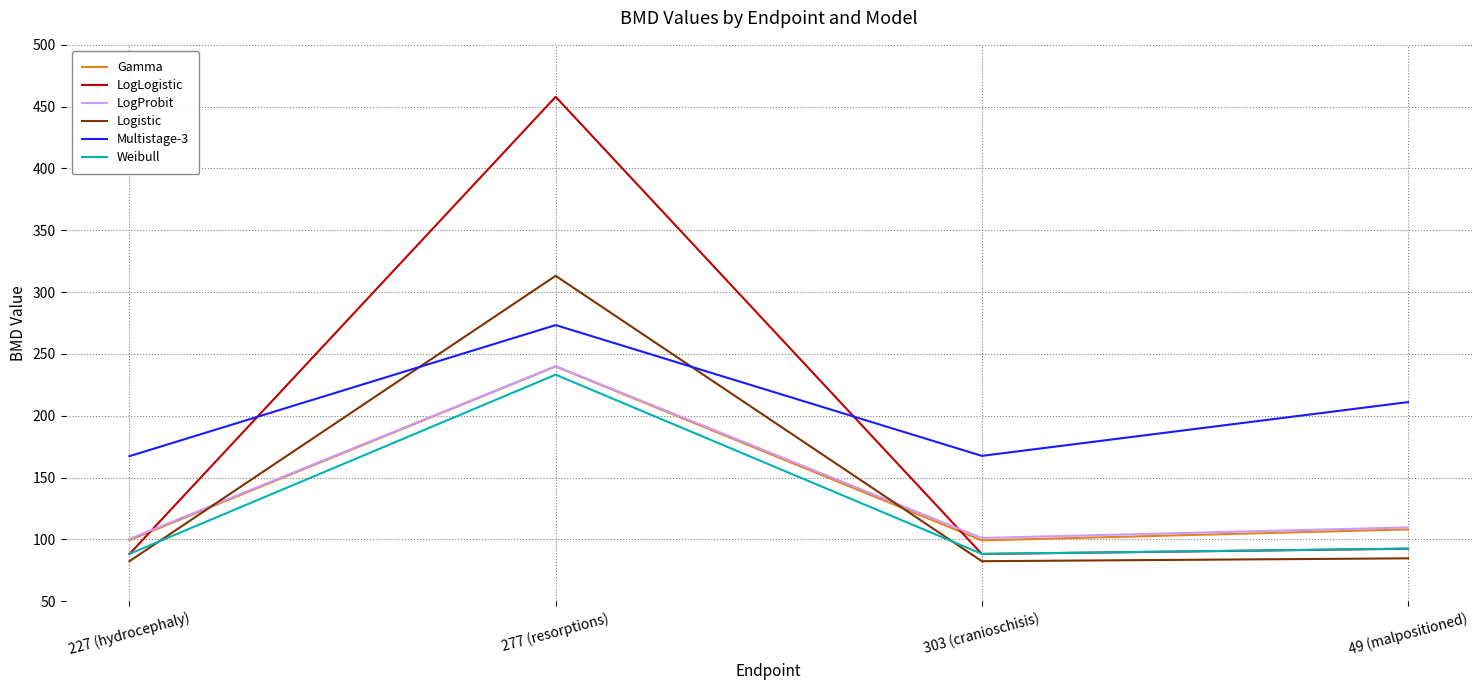

Which series changed the most between 277 (resorptions) and 303 (cranioschisis)?

LogLogistic